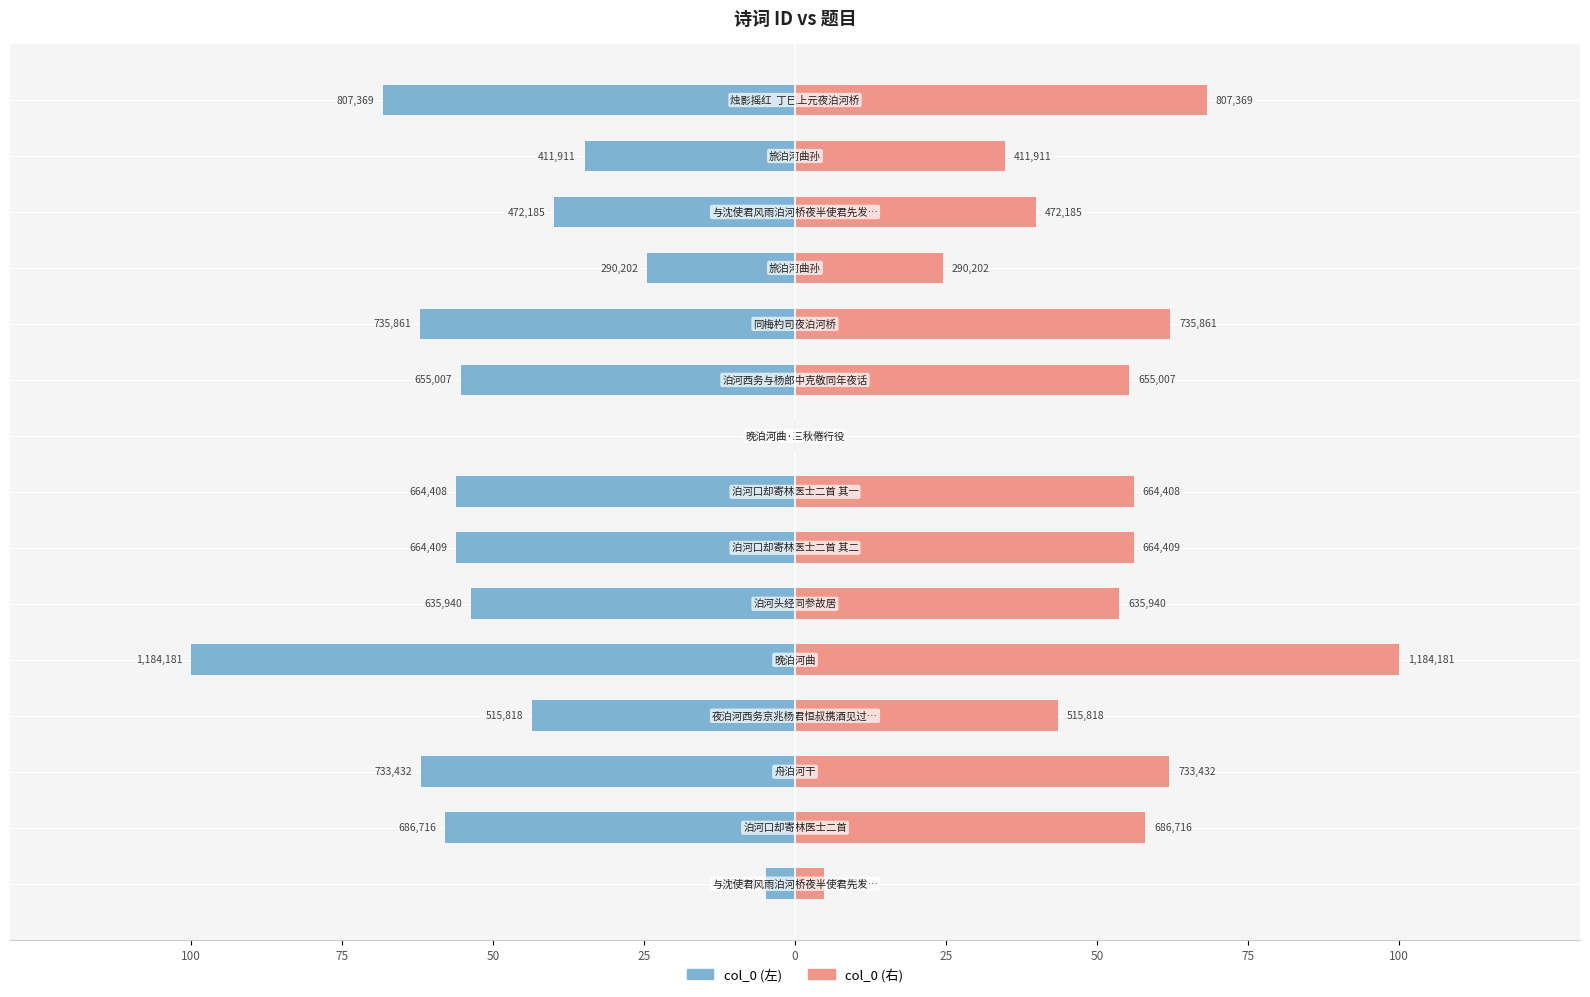

Rank the series at 50 from lowest to highest value.

col_0 (左), col_0 (右)